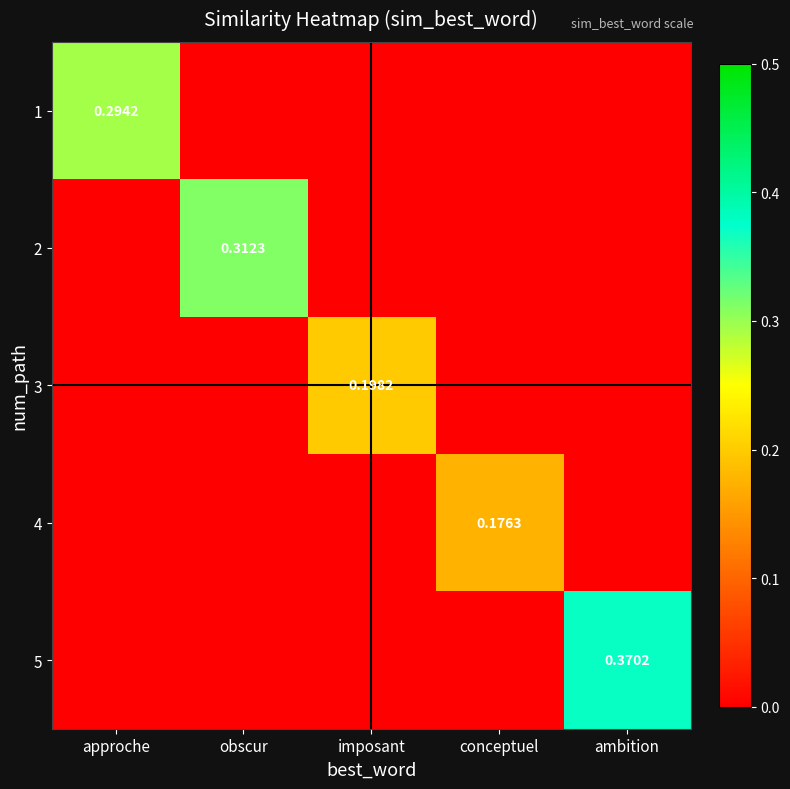

What is the total value across all series at imposant?

0.2